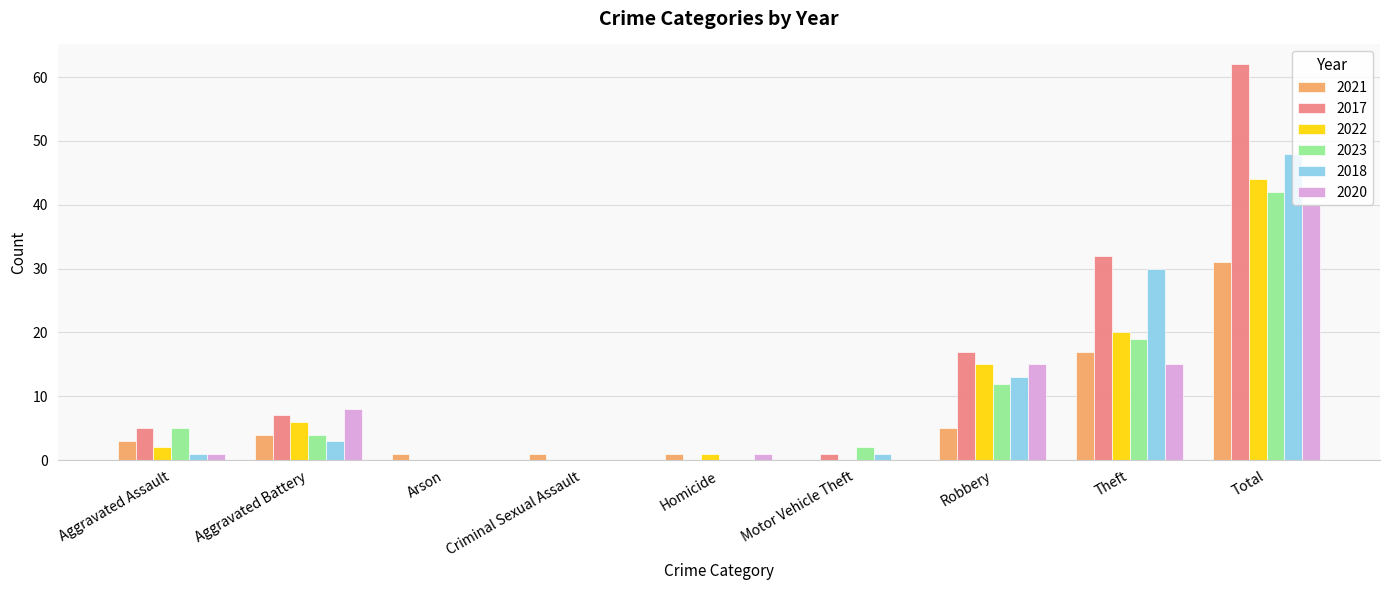

What is the sum of the 2023 values at Aggravated Battery and Theft?

23